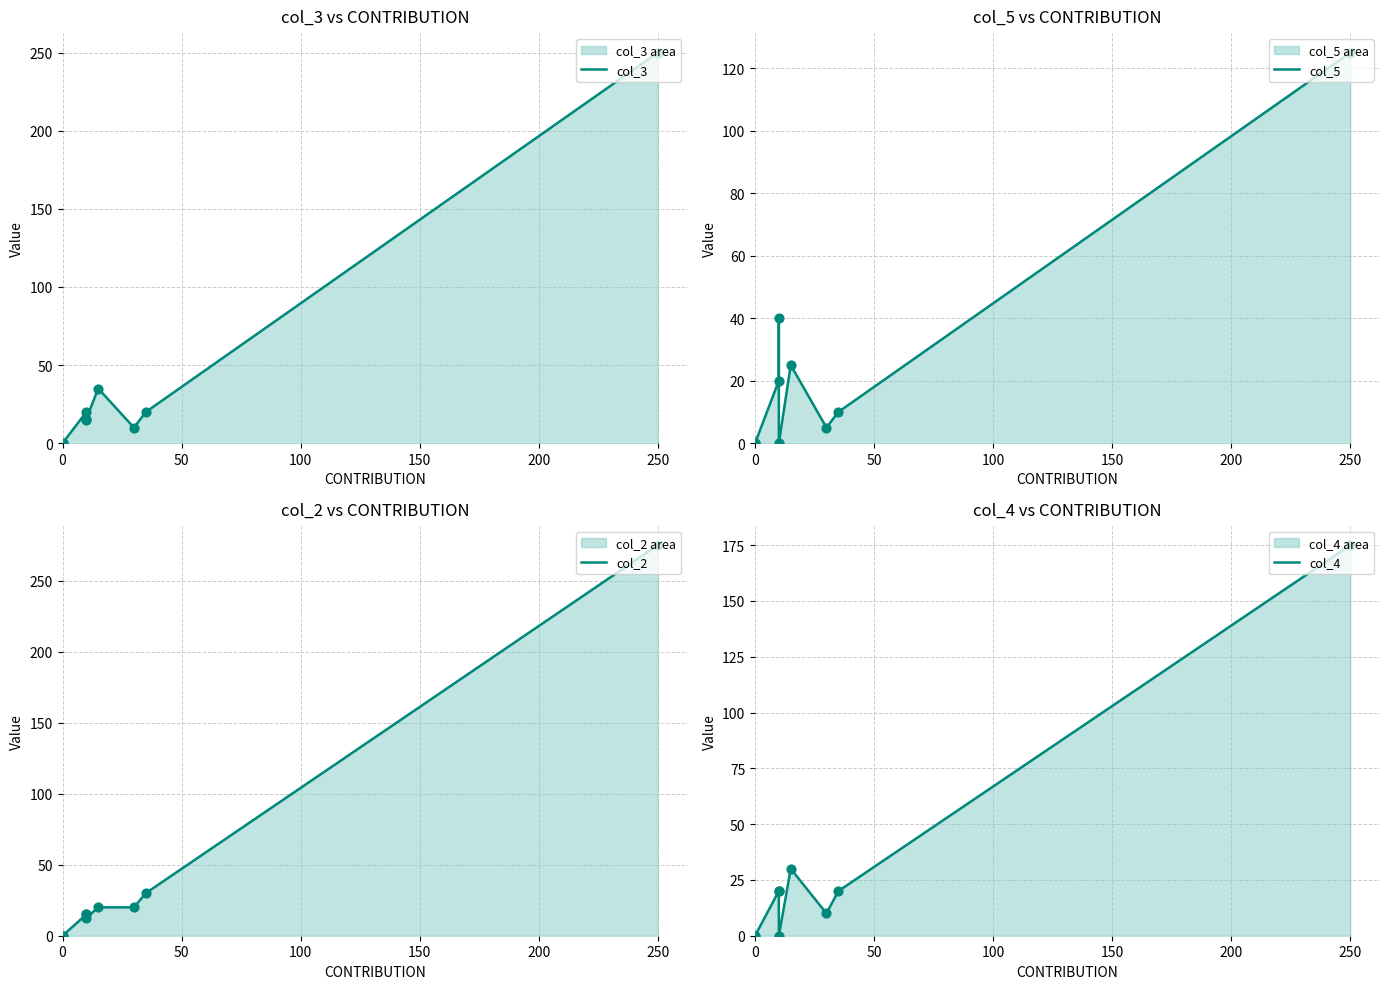

At how many categories does at least one series exceed 199?

1